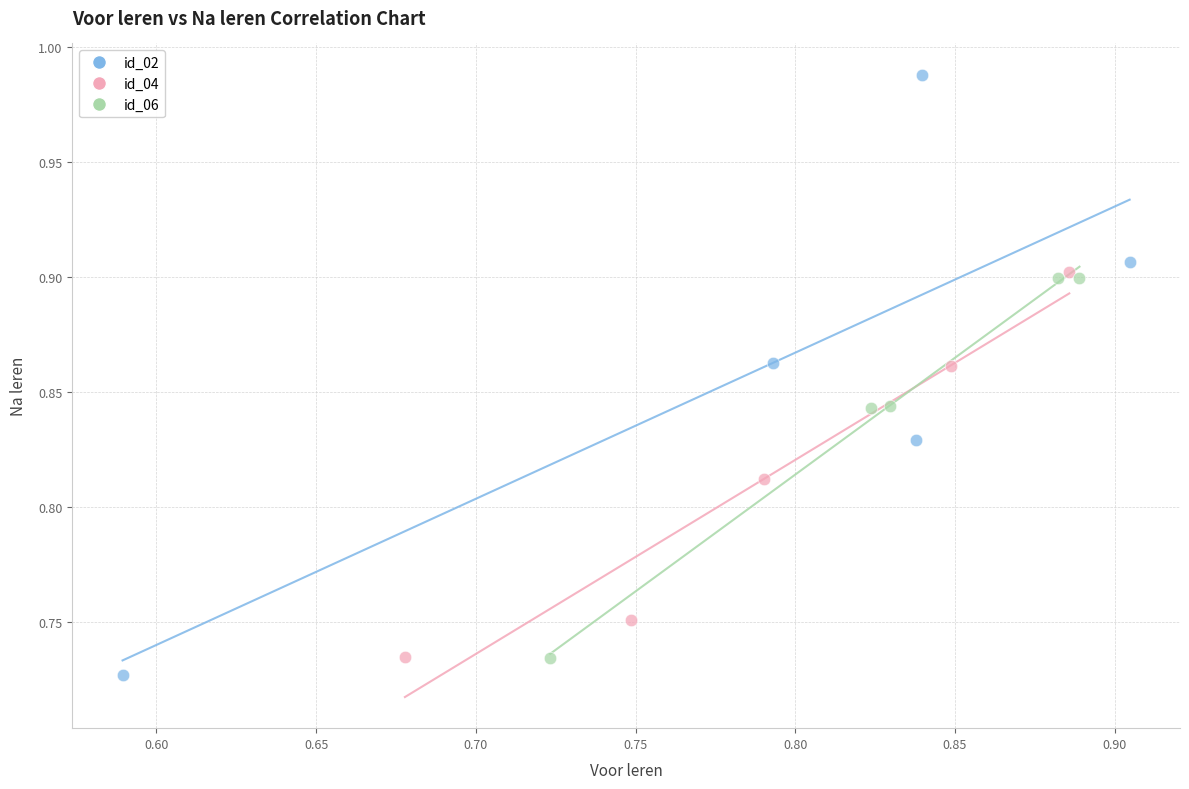

What are all the series names shown in the legend?

id_02, id_04, id_06